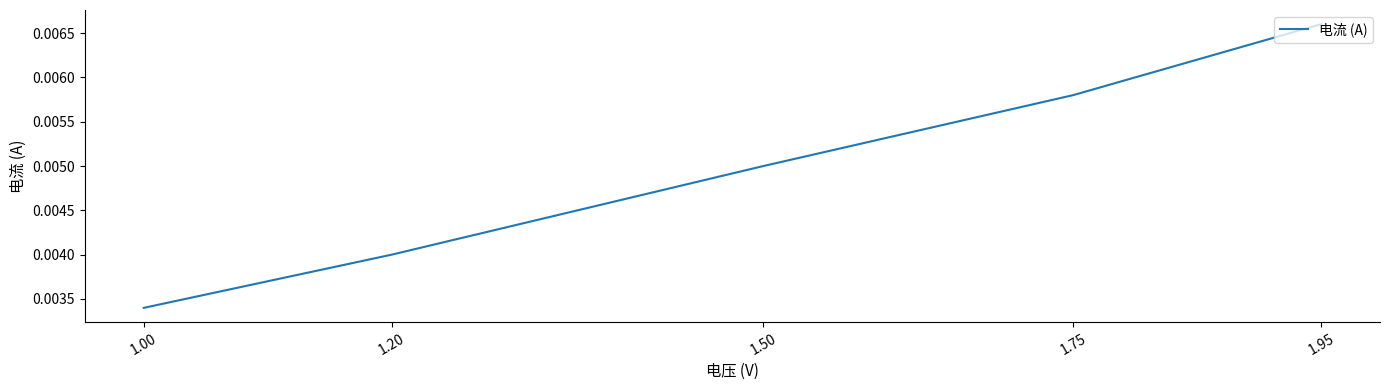

Between 1.95 and 1.20, which is larger?

1.95